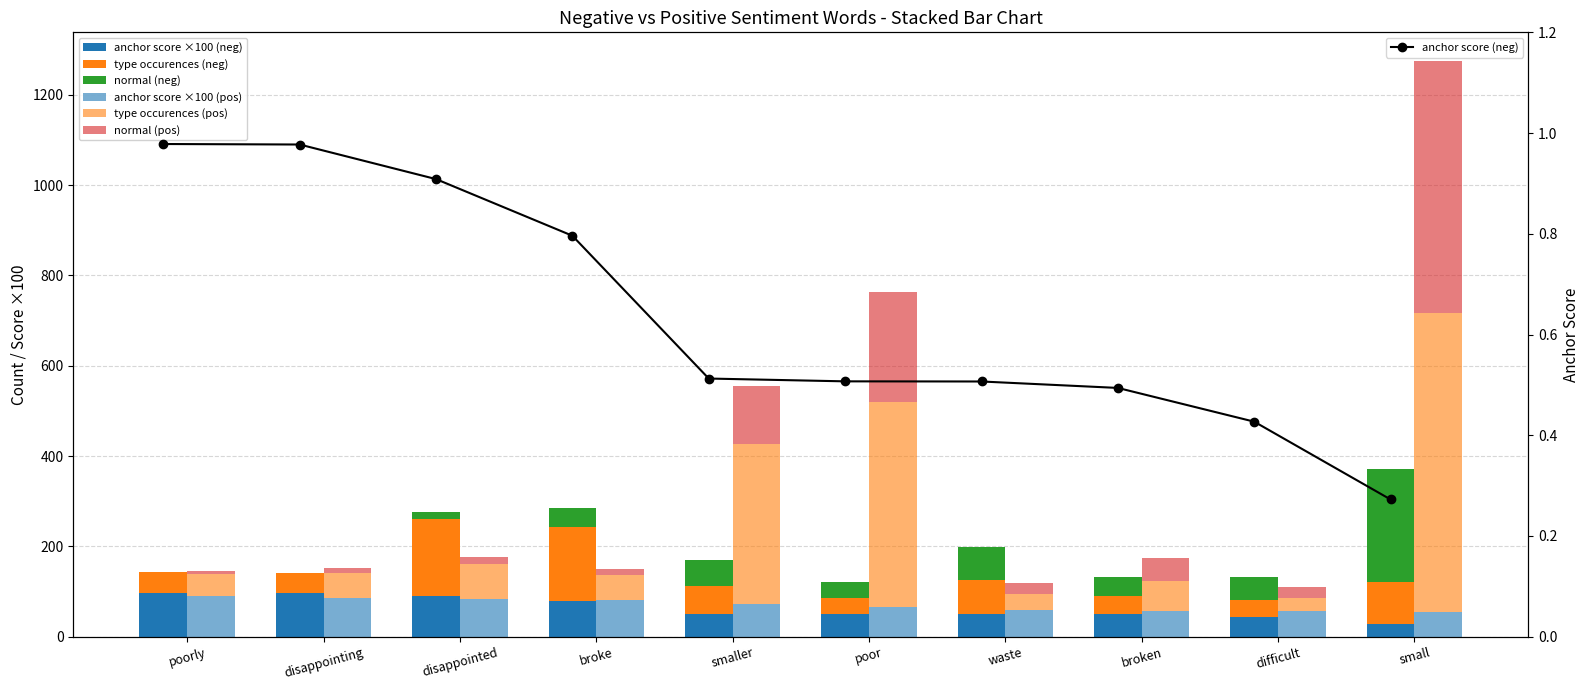

The anchor score (neg) series shows 79.6 at broke. True or false?

True